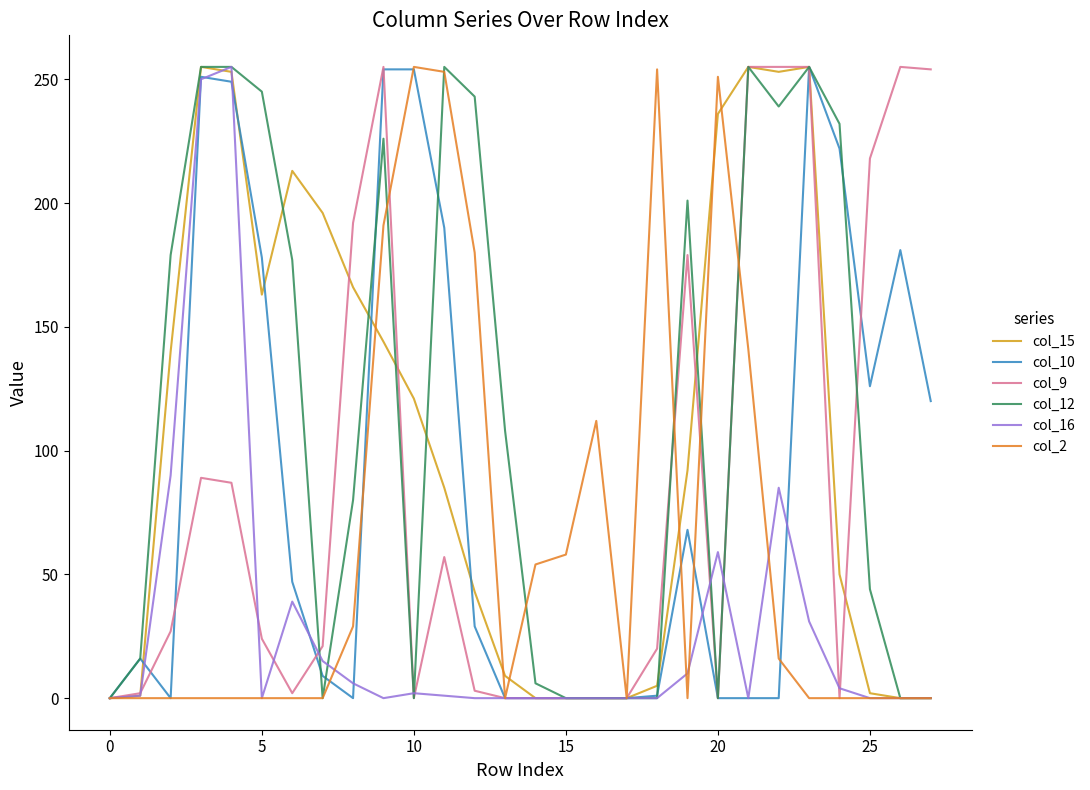

What is the maximum value shown in the chart?

255